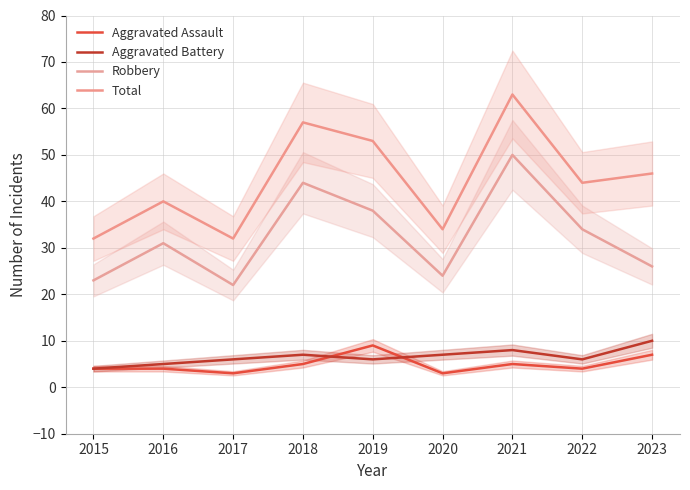

Between 2019 and 2022, which series saw the biggest shift?

Total